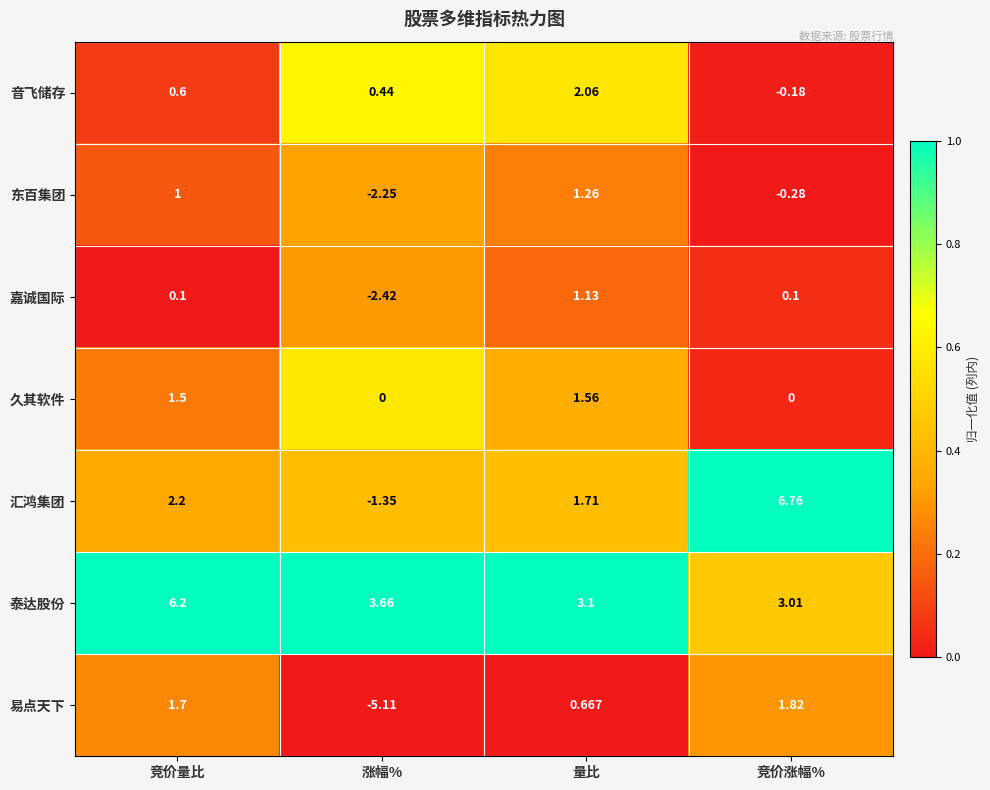

At which label does 嘉诚国际 first exceed 0?

竞价量比